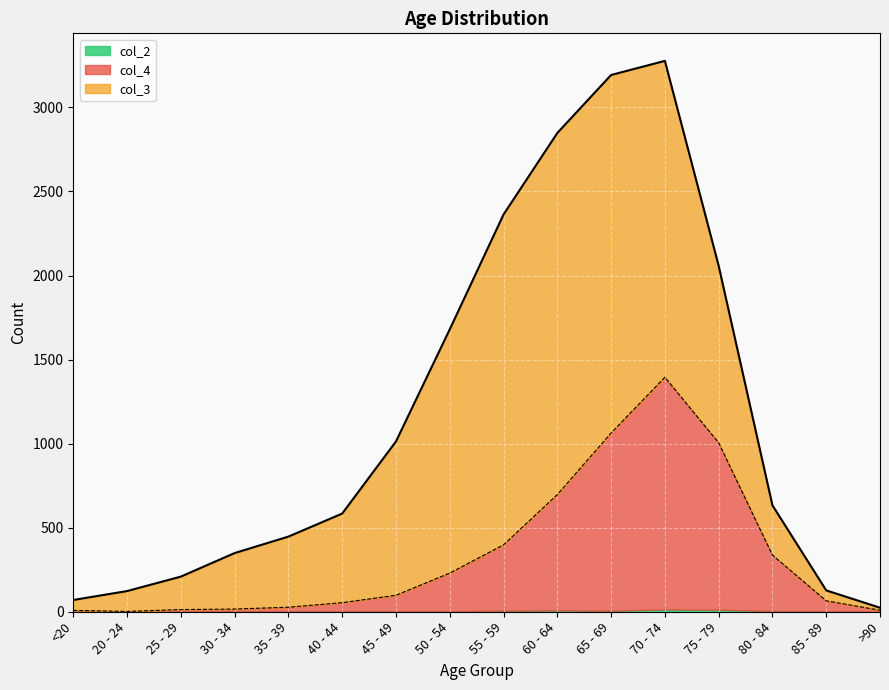

Does the chart display data point markers on the line(s)?

No